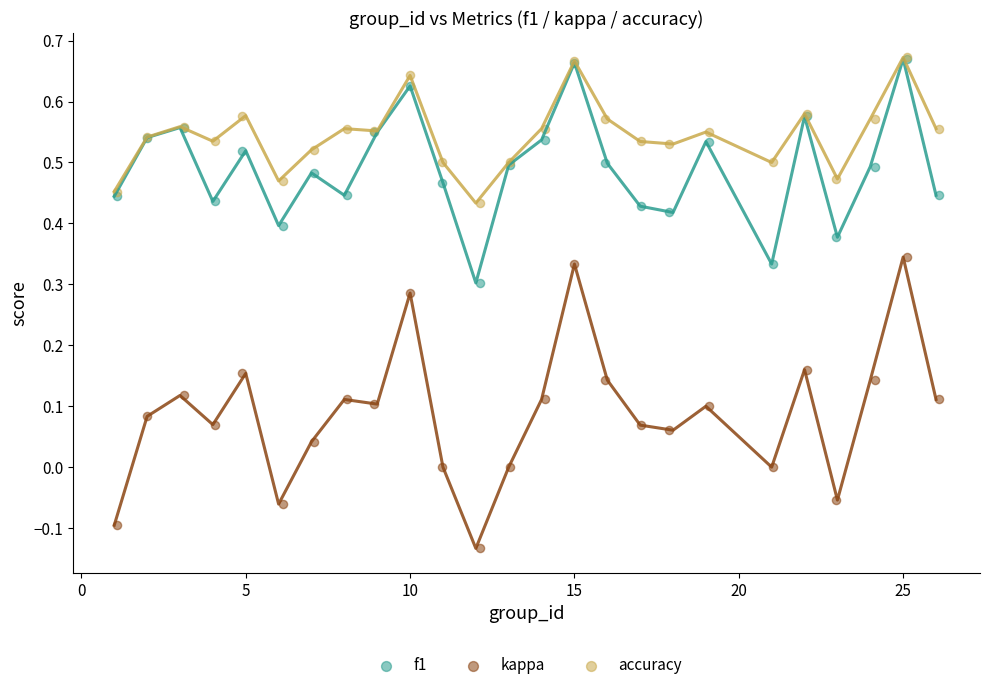

What are all the series names shown in the legend?

f1, kappa, accuracy